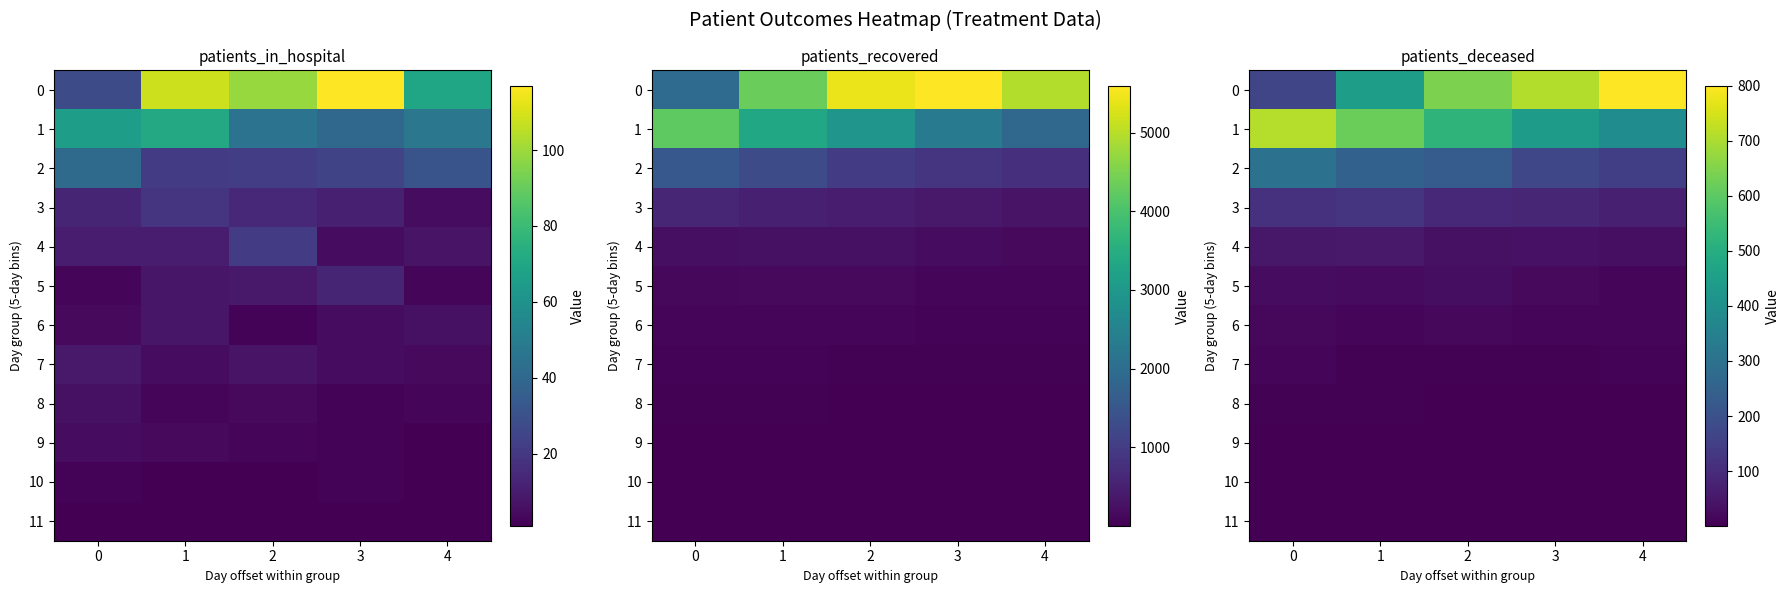

Which has a higher value, 0 or 3?

3